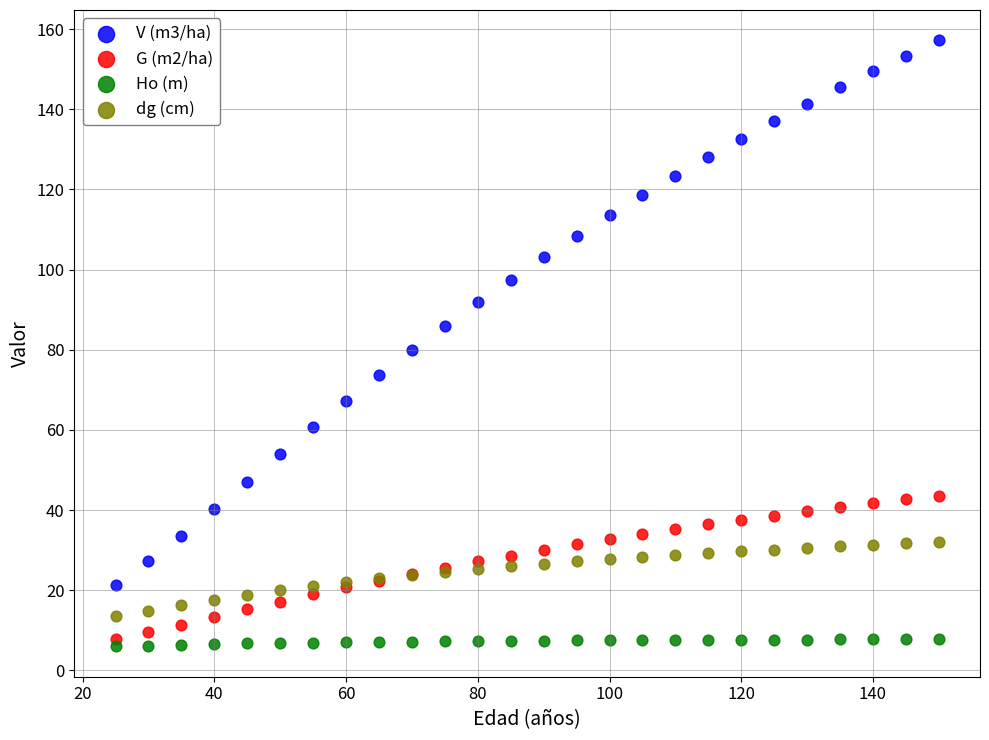

Which series reaches the minimum Y coordinate?

Ho (m)